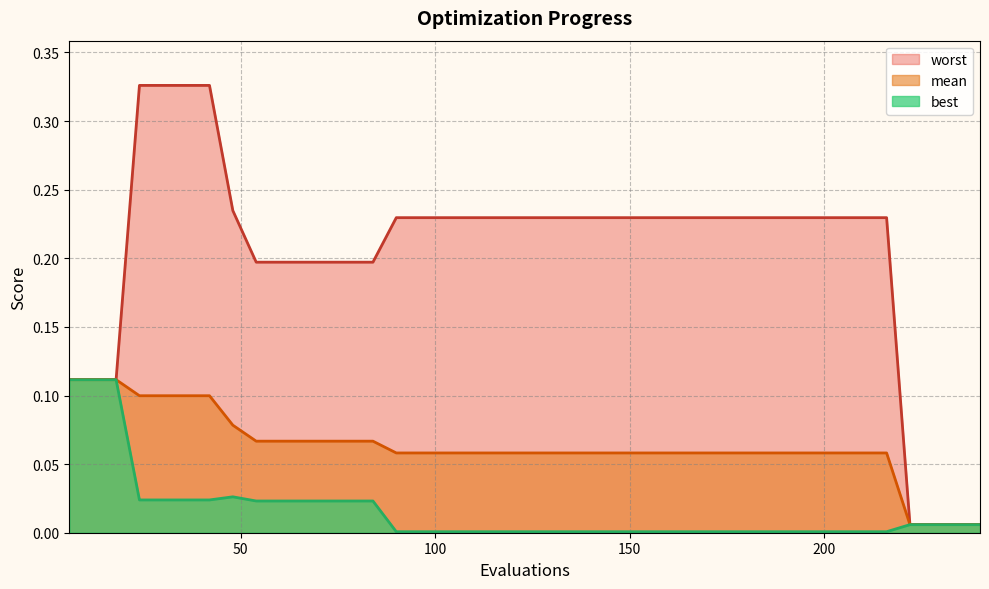

Rank the series at 60 from lowest to highest value.

best, mean, worst